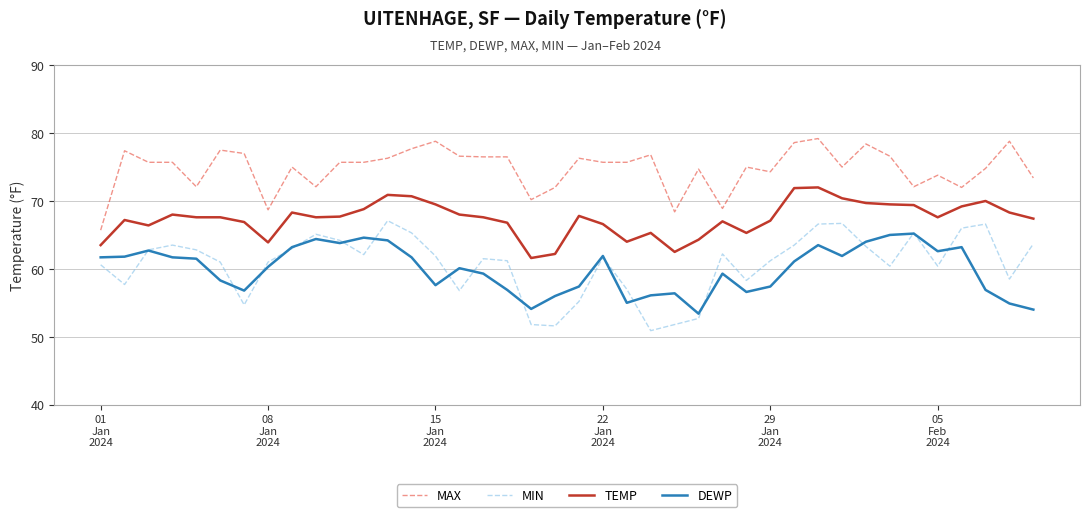

What is the greatest value displayed?

79.2